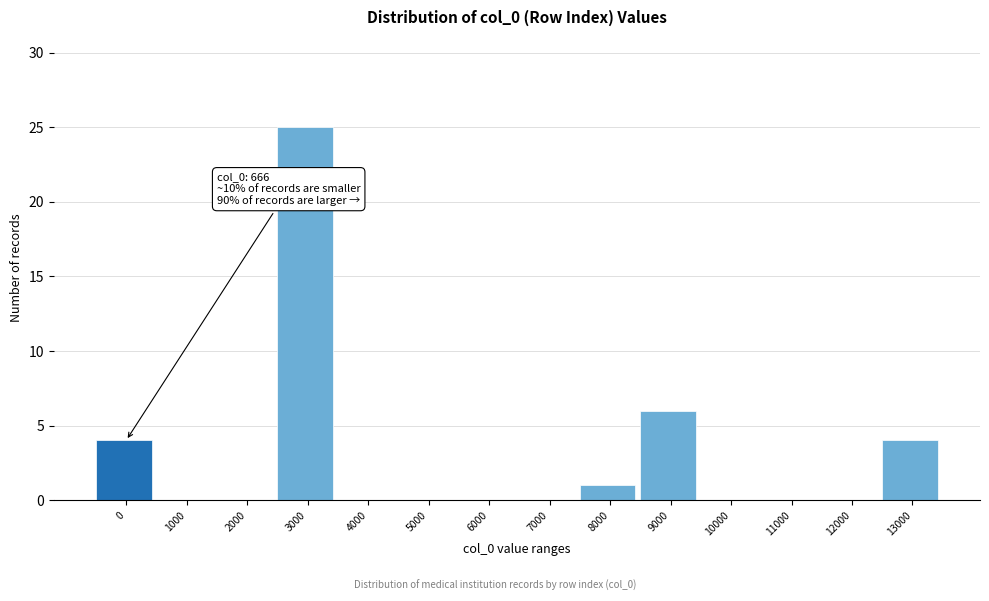

Reading left to right, extract all data points from this chart.

0=4	1000=0	2000=0	3000=25	4000=0	5000=0	6000=0	7000=0	8000=1	9000=6	10000=0	11000=0	12000=0	13000=4